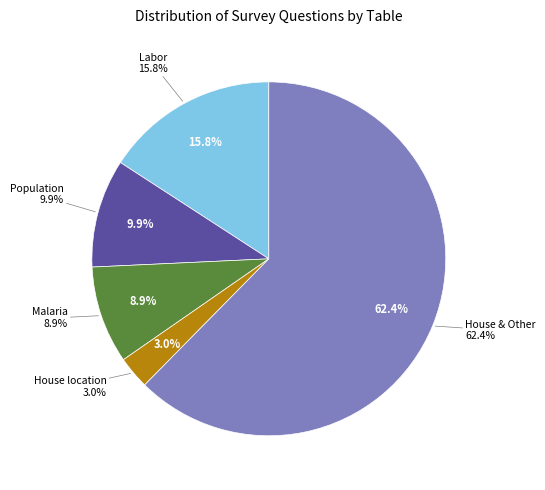

Which has a higher value, Malaria or Labor?

Labor